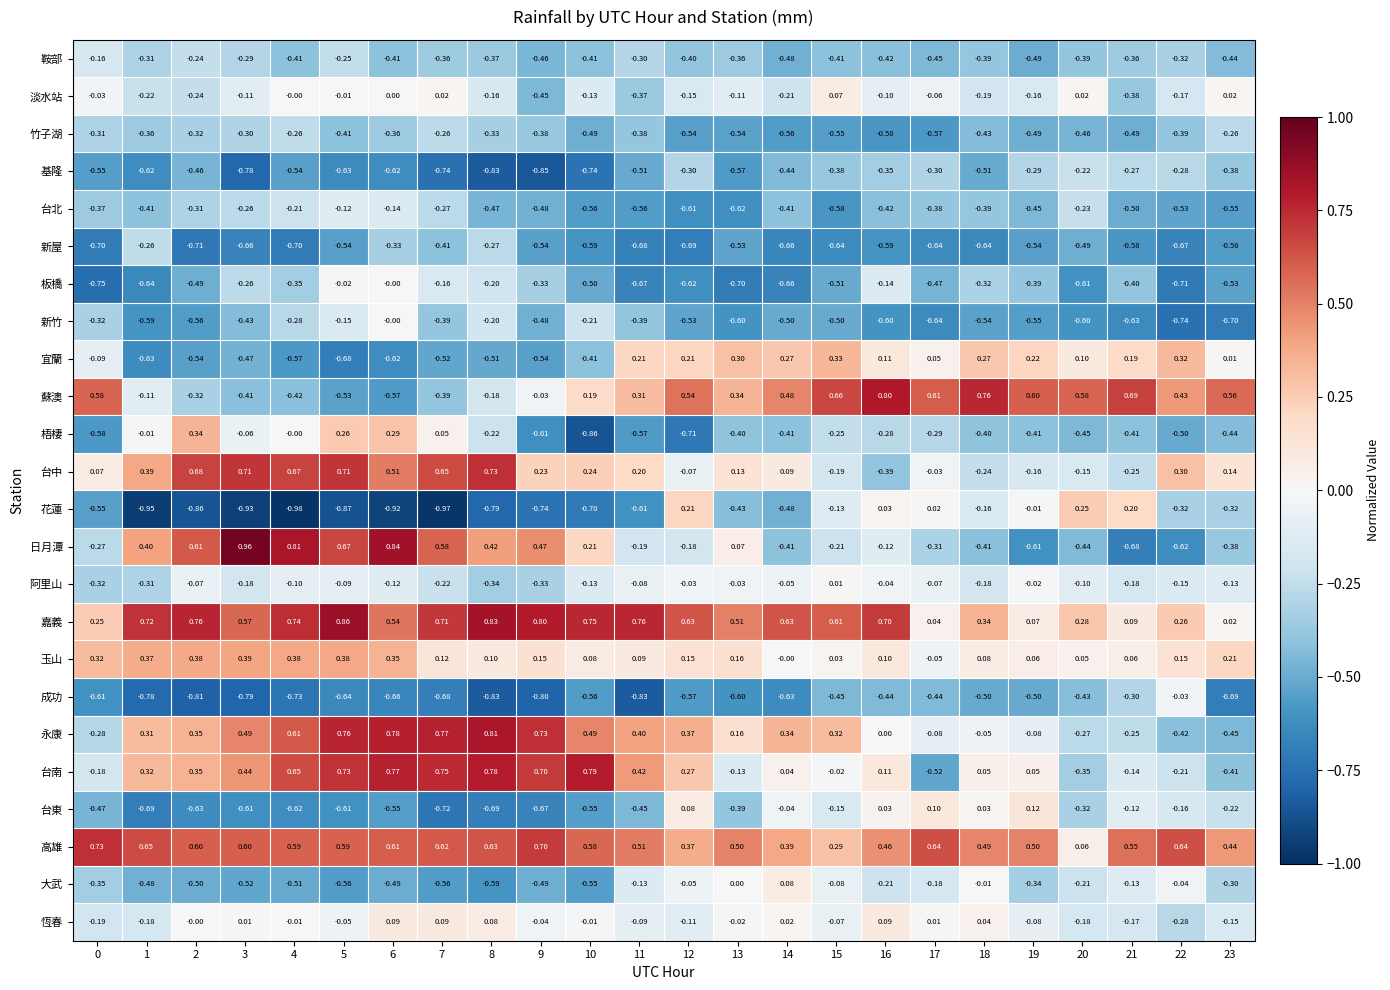

Which series changed the most between 9 and 10?

淡水站